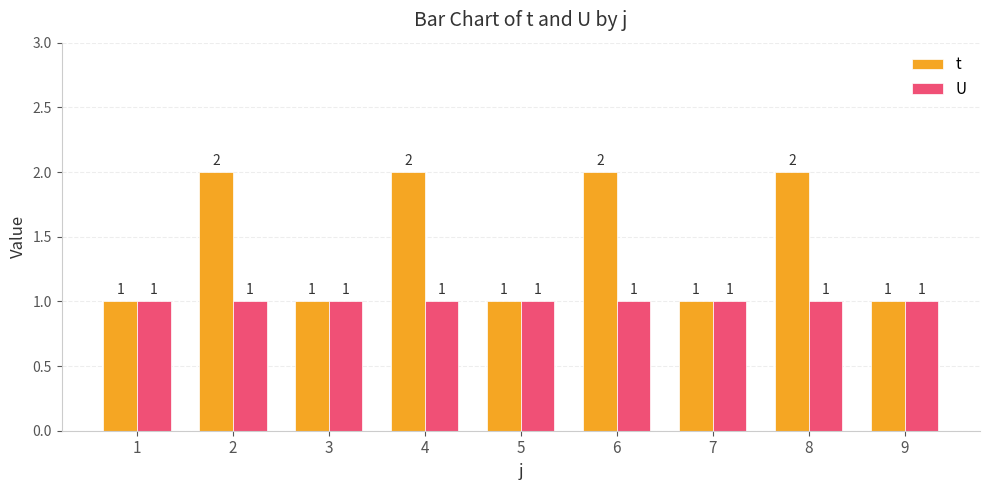

What is the difference between the highest and lowest values at 6?

1